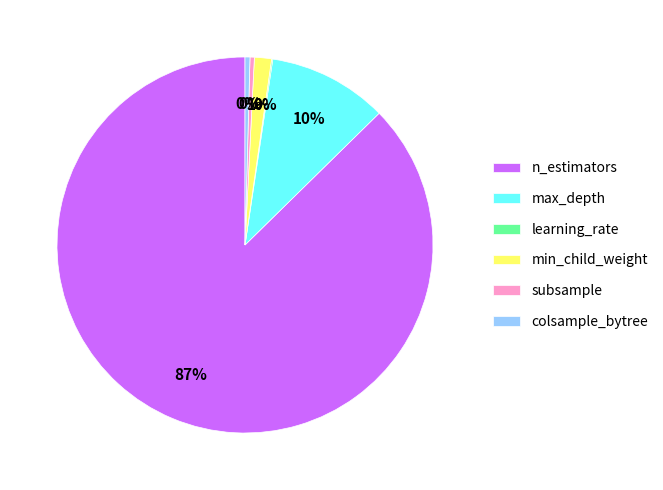

Is the sum of colsample_bytree and min_child_weight greater than half?

No